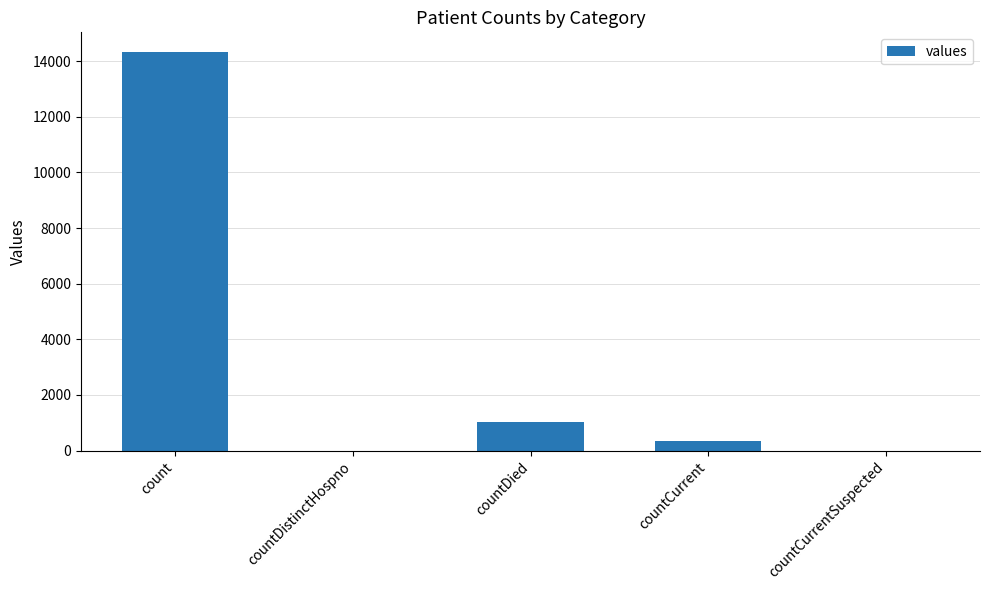

The chart shows a value of 14324 at count. True or false?

True